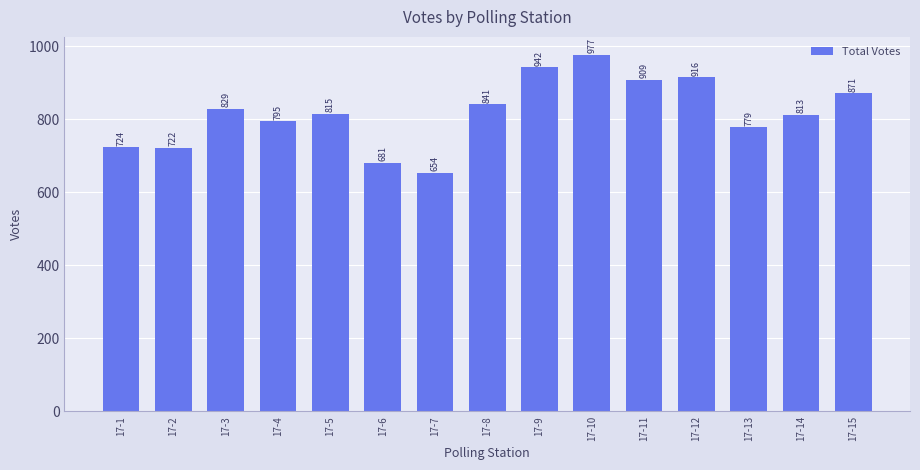

What is the ratio of the value at 17-11 to the value at 17-5?

1.1